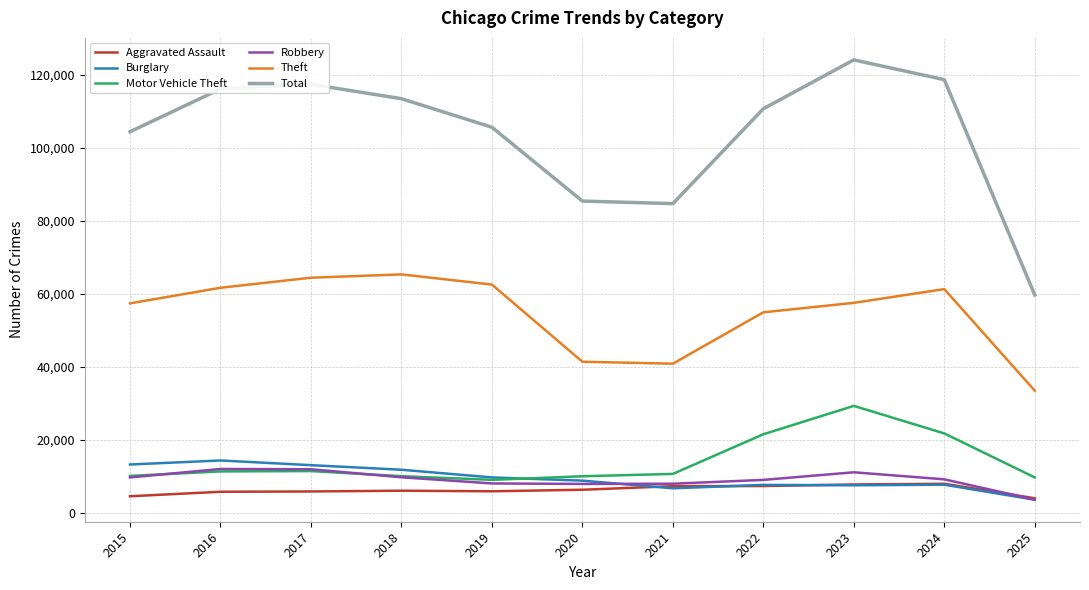

What is the maximum value shown in the chart?

124088